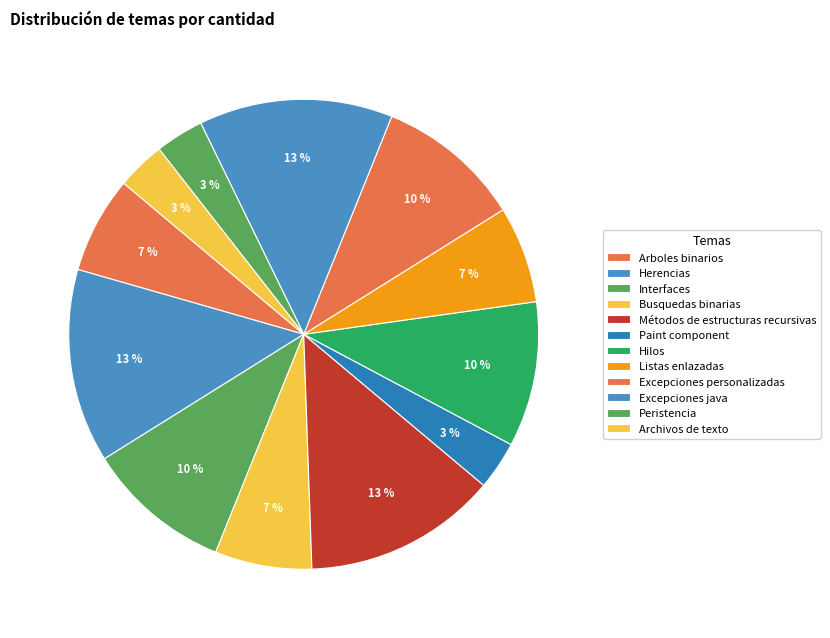

Do Herencias and Excepciones java together represent more than half of the pie?

No